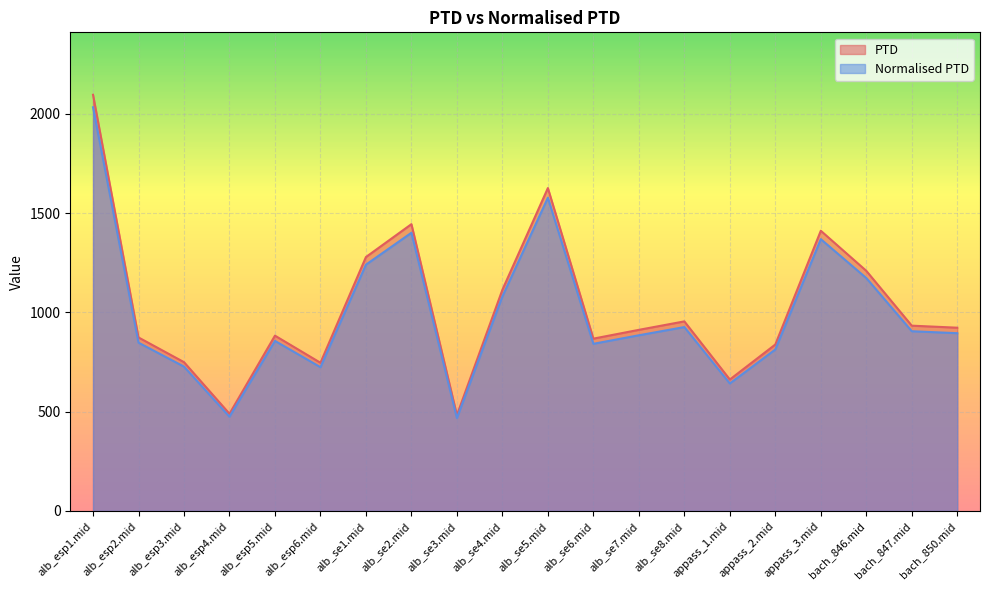

What is the difference between the maximum and minimum values in the PTD series?

1613.8